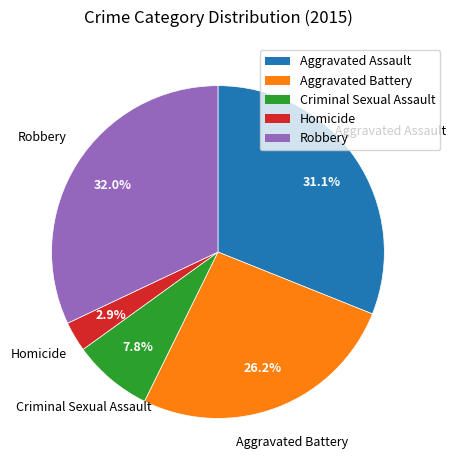

Which category has the smallest portion of the pie?

Homicide